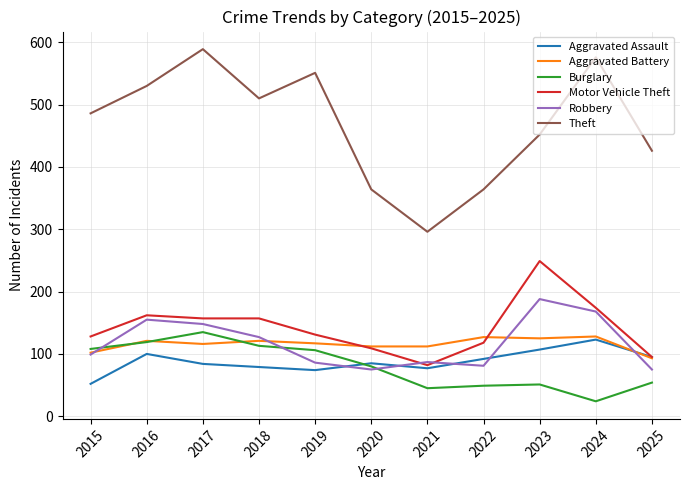

The Burglary series shows 37 at 2017. True or false?

False